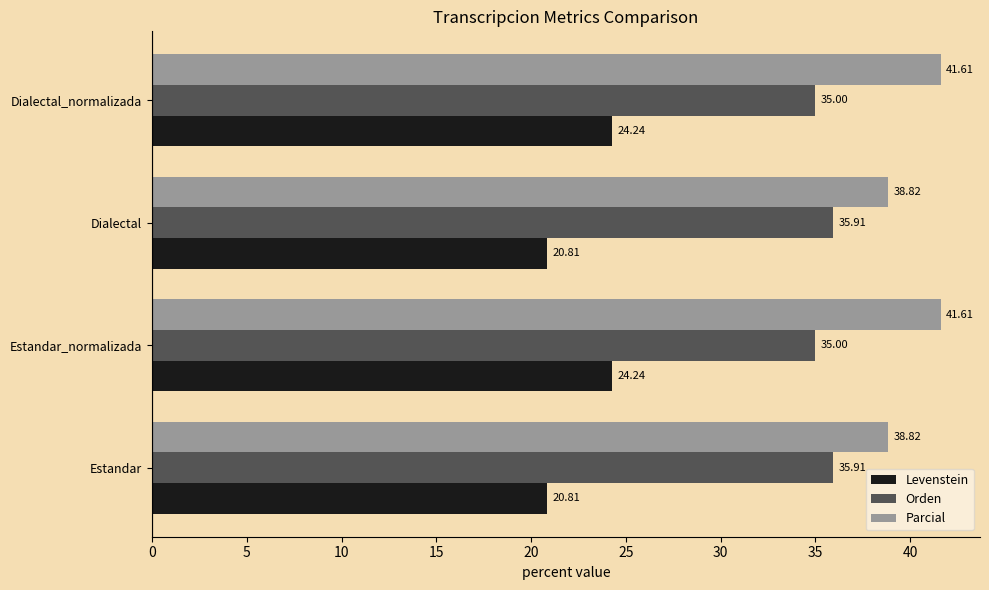

Which series has the widest spread of values?

Levenstein